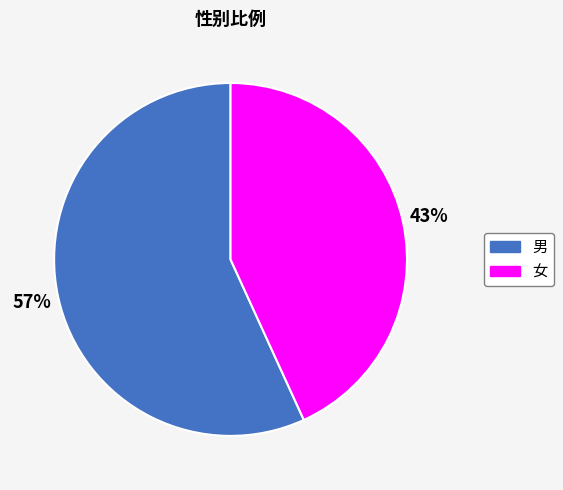

Is it true that 女 is 54% of the pie?

False